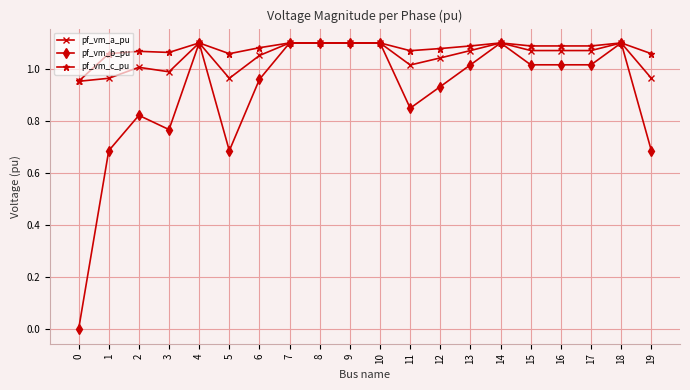

True or false: pf_vm_b_pu has more than 1 interior local peaks.

True